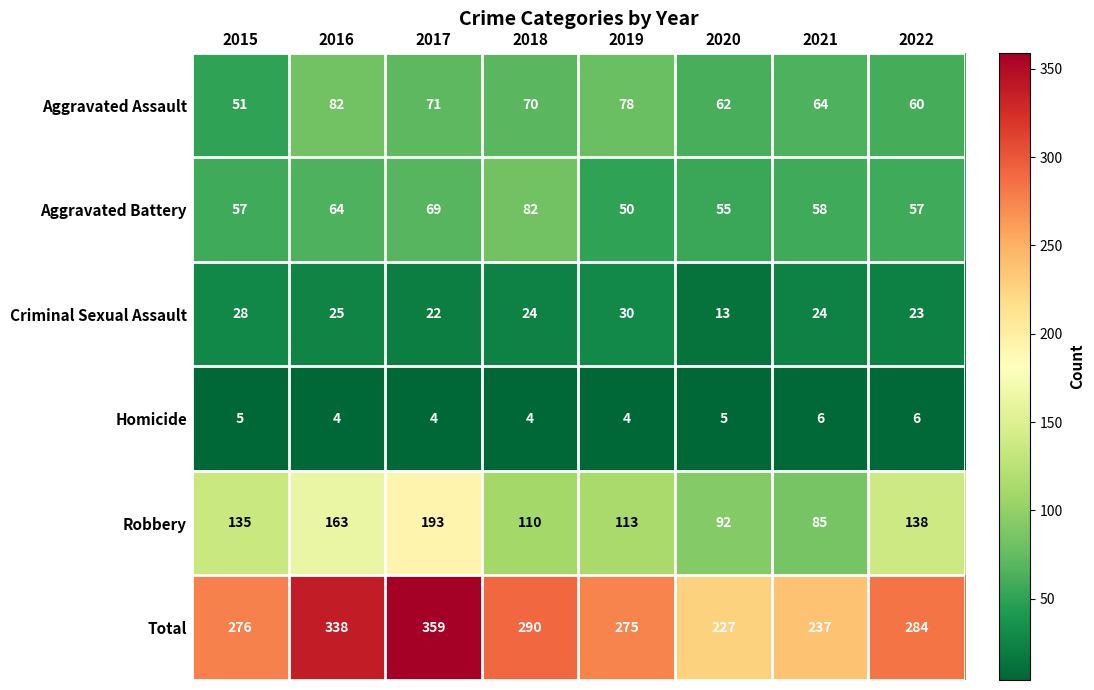

The Homicide series shows 8 at 2015. True or false?

False